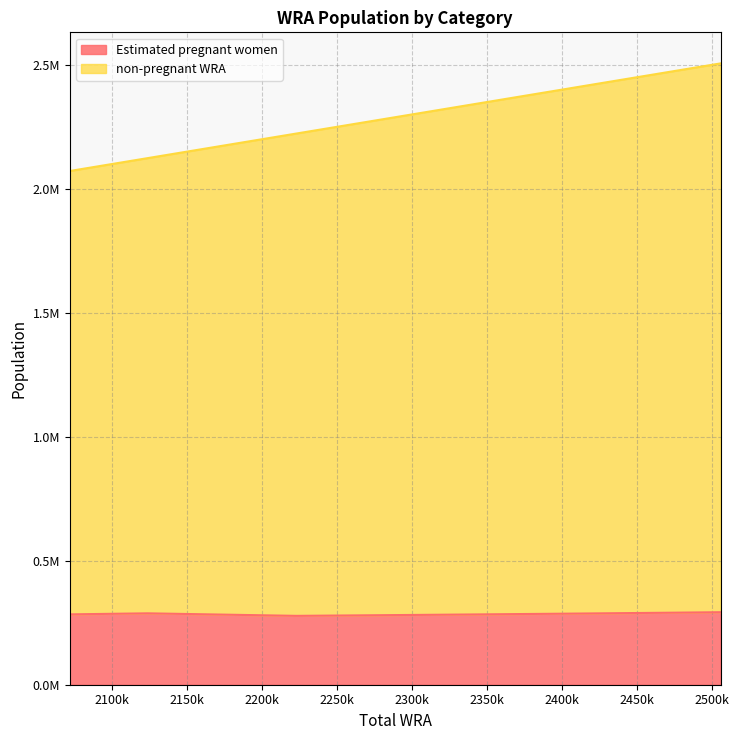

Which series changed the most between 2072000 and 2124000?

non-pregnant WRA